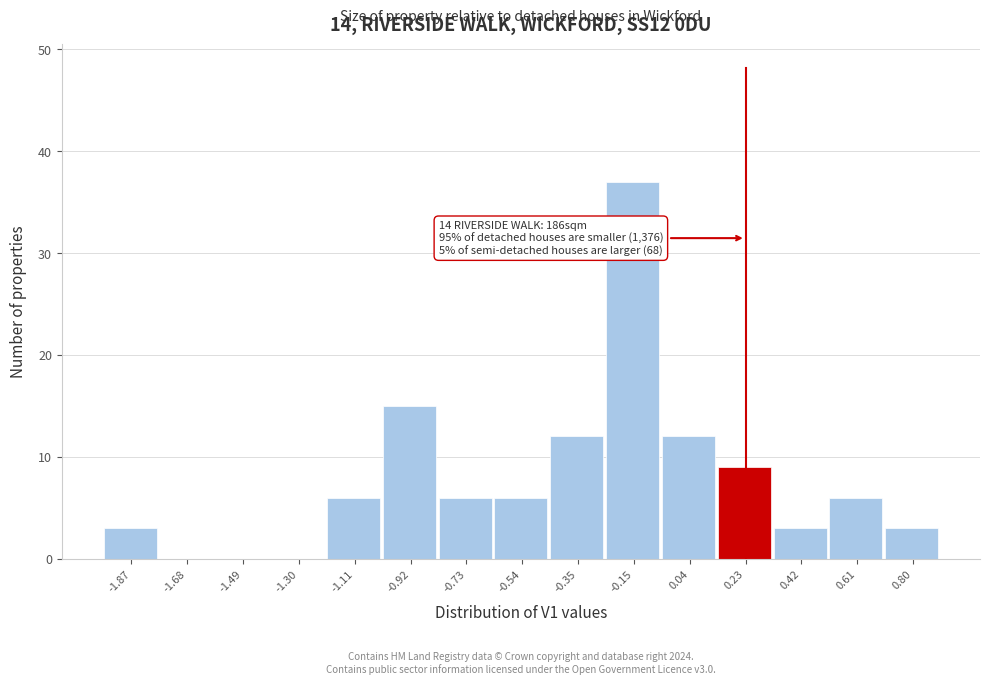

Over which range of the x-axis is the bar tallest?

-0.26 to -0.06